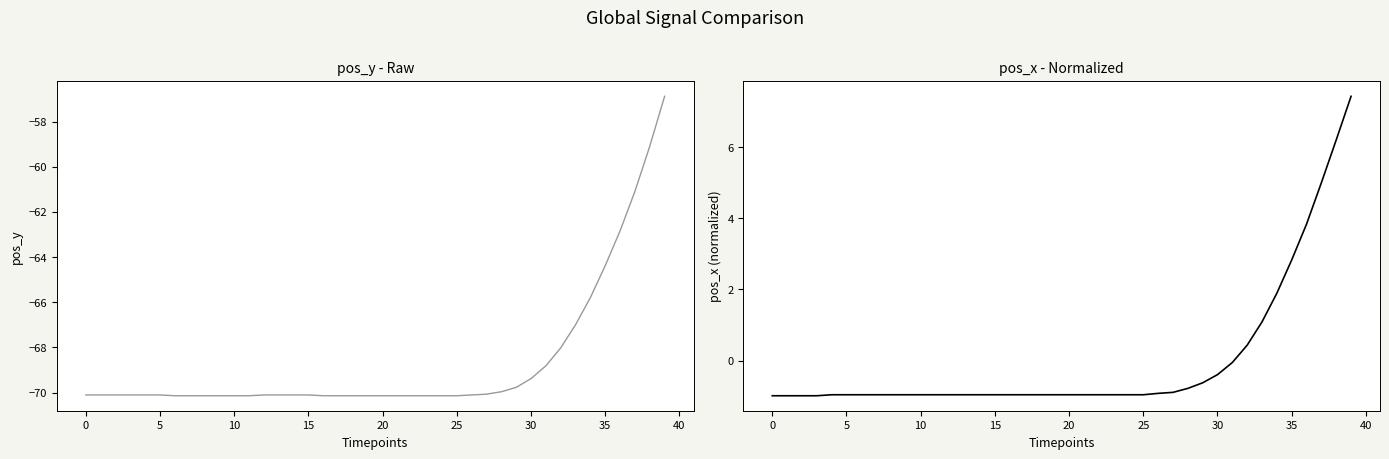

True or false: pos_x has a value of -1.0 at 5.

True